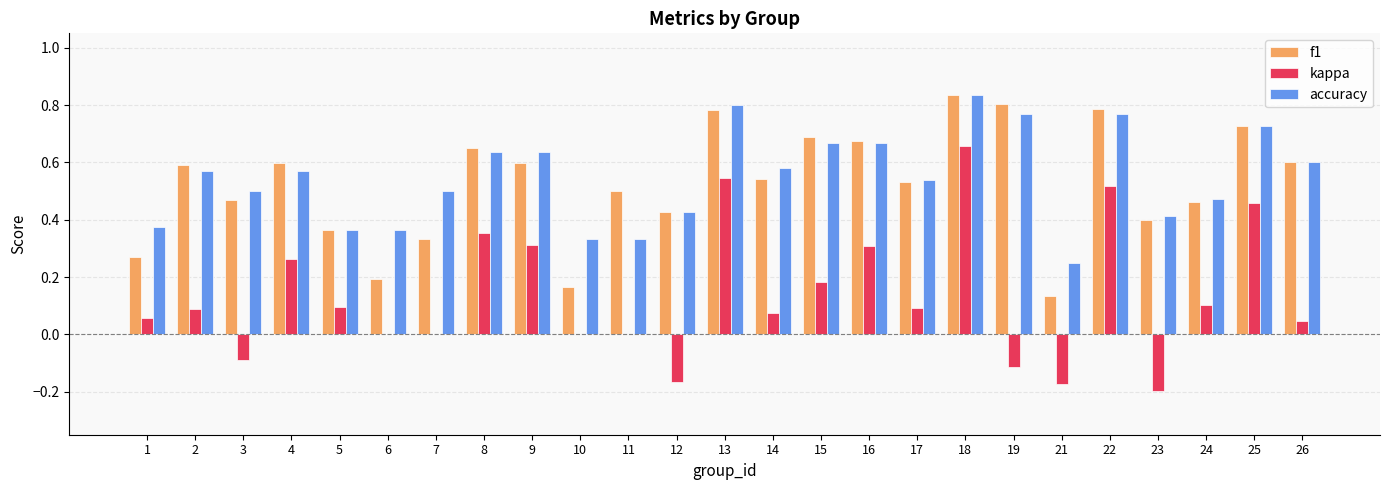

At which category is the sum across all series the highest?

18